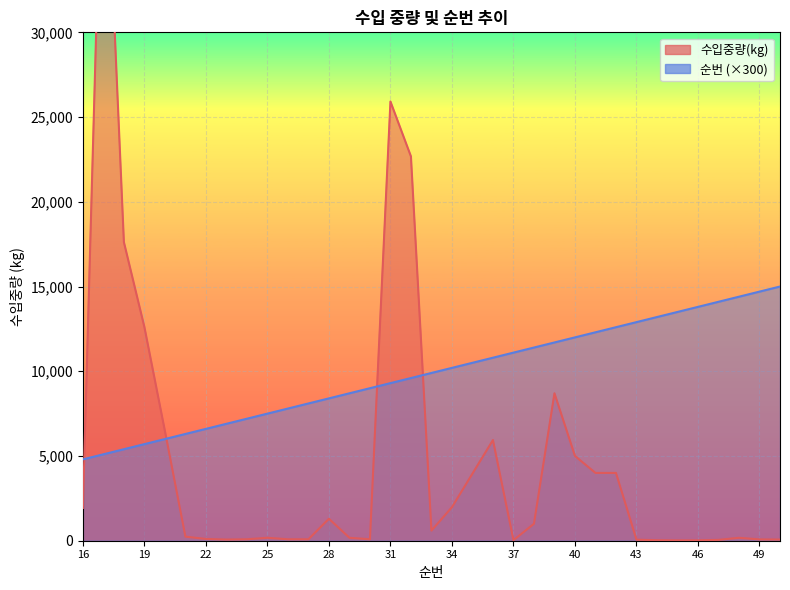

What is the value of the 수입중량(kg) point at the 32nd from the left?

50